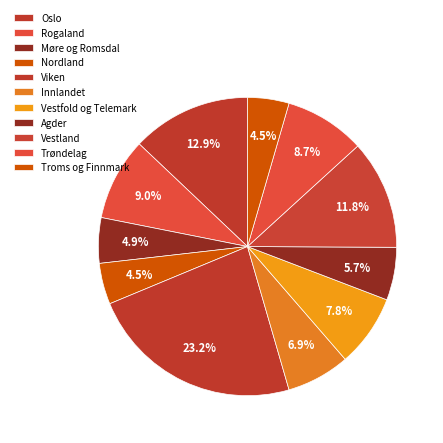

What is the smallest slice in the pie chart?

Nordland